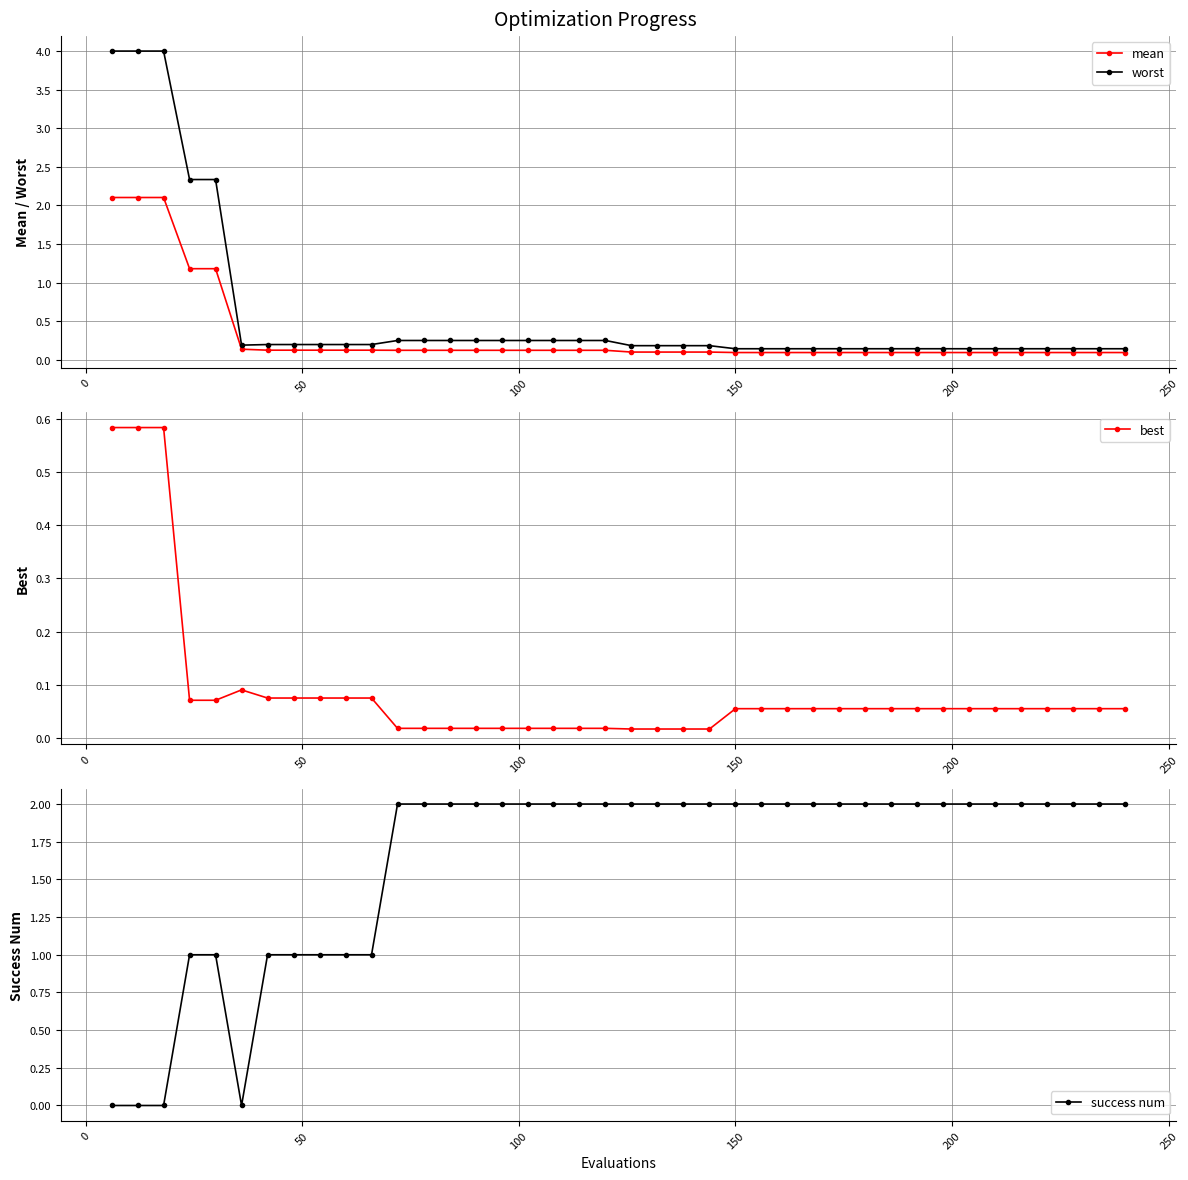

What are all the series names shown in the legend?

mean, worst, best, success num